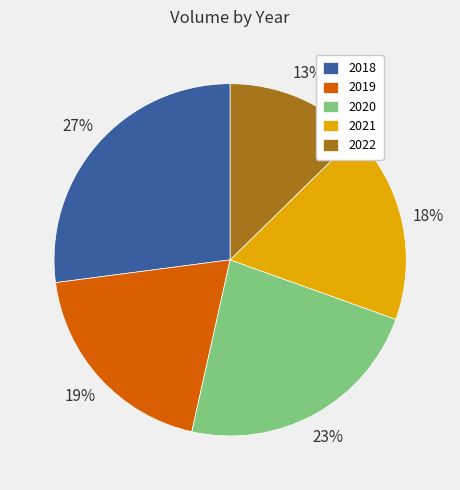

The 2019 slice represents 19% of the pie. True or false?

True